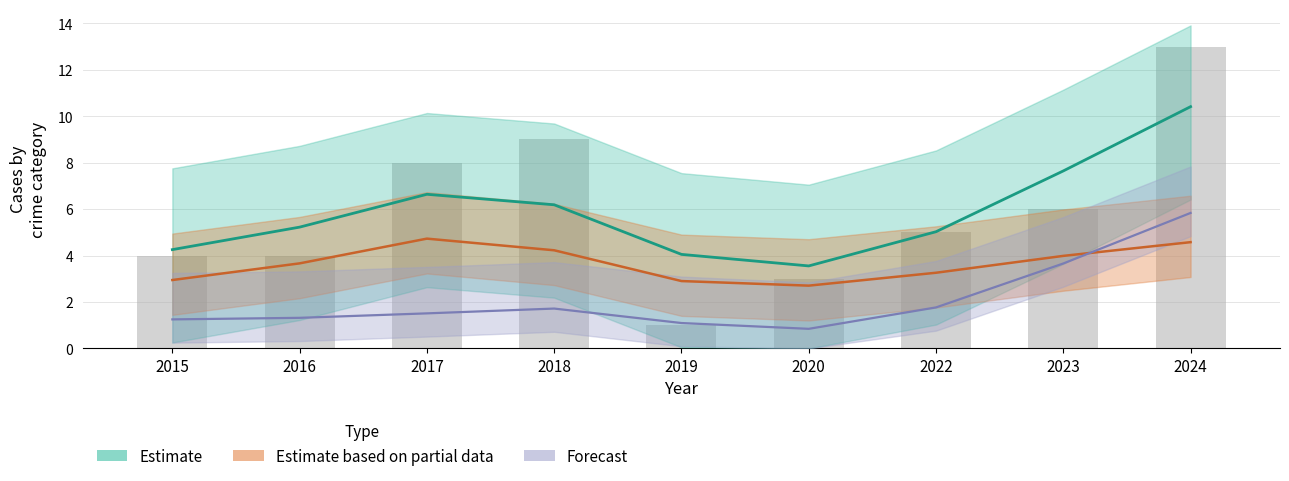

What is the value of the 4th bar from the left?

9